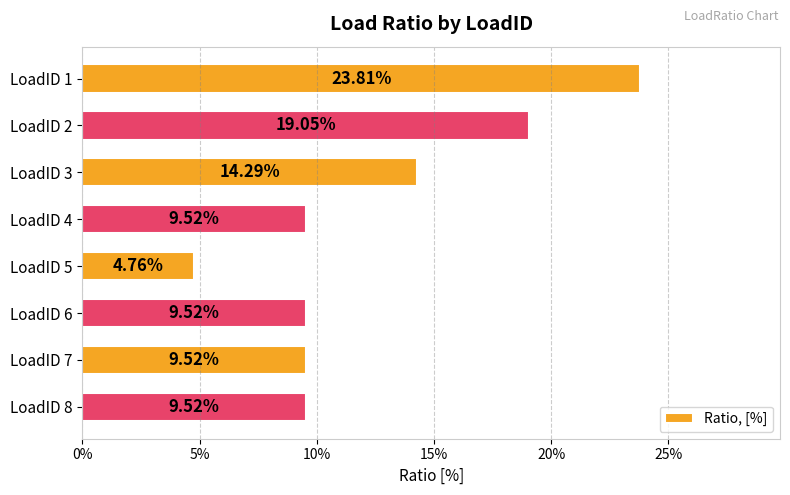

Does the chart contain any negative values?

No